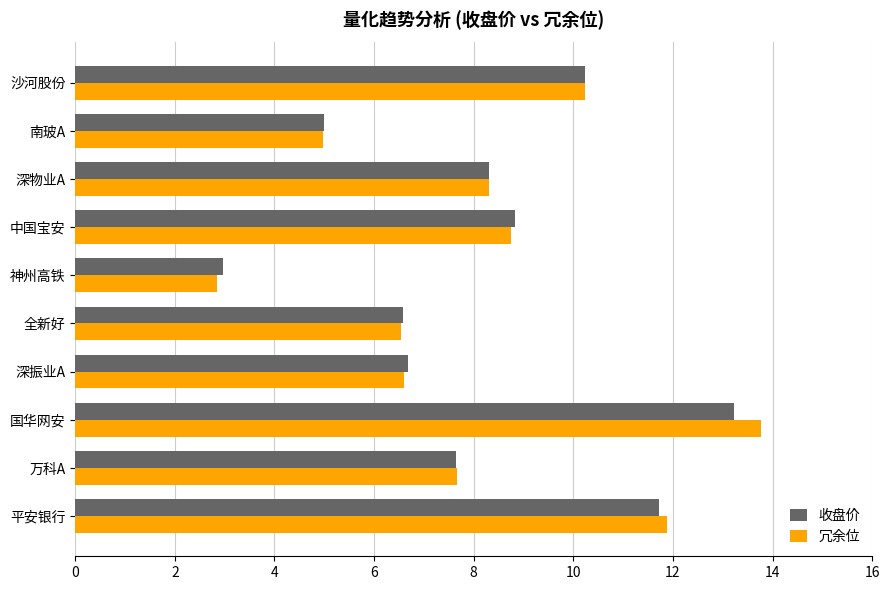

Read the 冗余位 value at 平安银行.

11.9